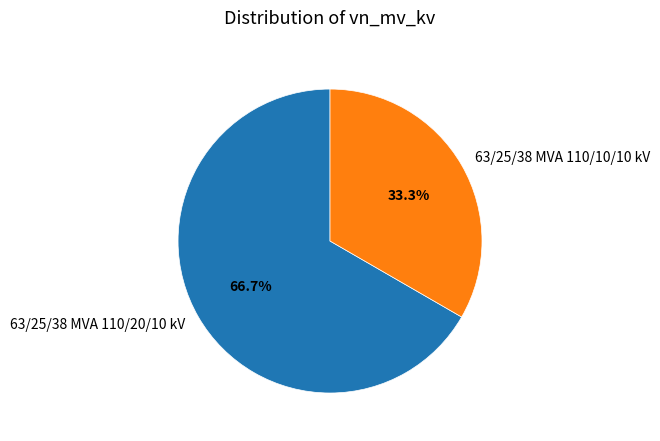

The 63/25/38 MVA 110/20/10 kV slice represents 67% of the pie. True or false?

True